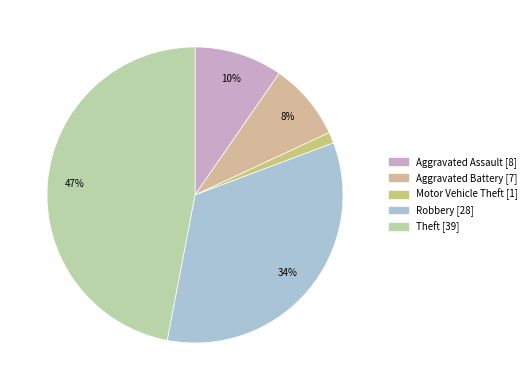

Which slice is the largest?

Theft